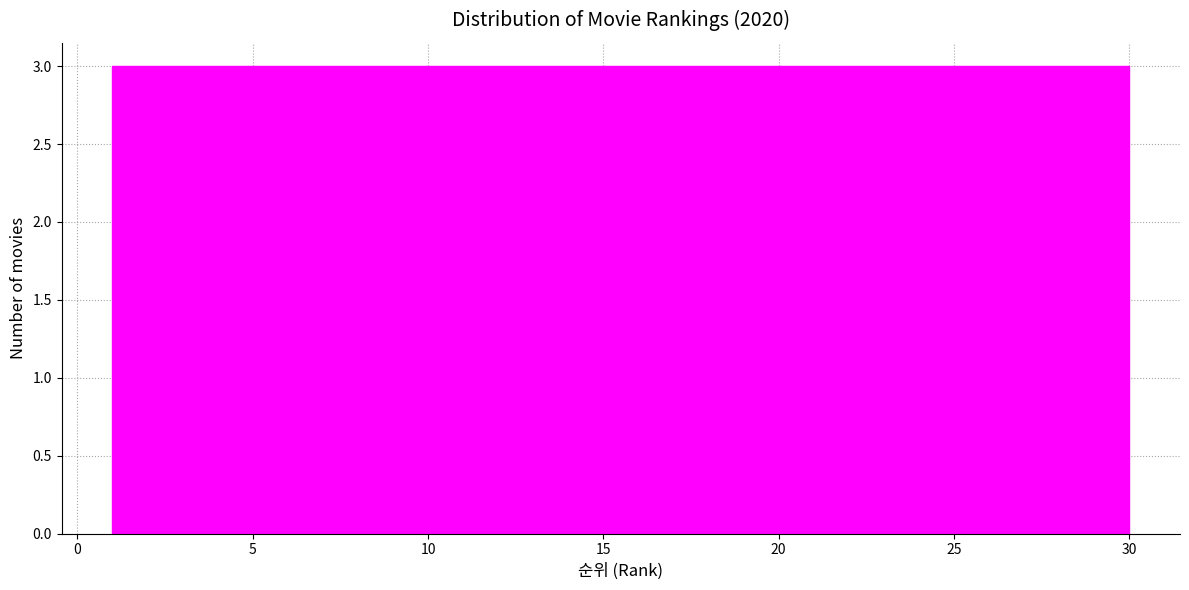

Reading left to right, list every bar in this chart as the range it spans on the x-axis followed by its height. Neither the bar edges nor the heights are printed on the chart, so give them approximately, as read against the axes.

1.0 to 3.9: 3
3.9 to 6.8: 3
6.8 to 9.7: 3
9.7 to 12.6: 3
12.6 to 15.5: 3
15.5 to 18.4: 3
18.4 to 21.3: 3
21.3 to 24.2: 3
24.2 to 27.1: 3
27.1 to 30.0: 3